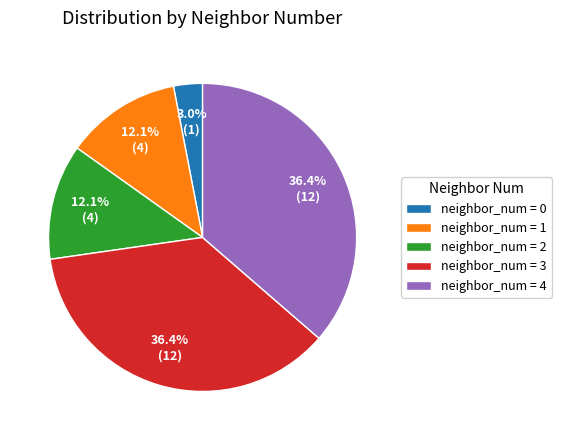

What portion of the pie excludes neighbor_num = 1?

87.9%